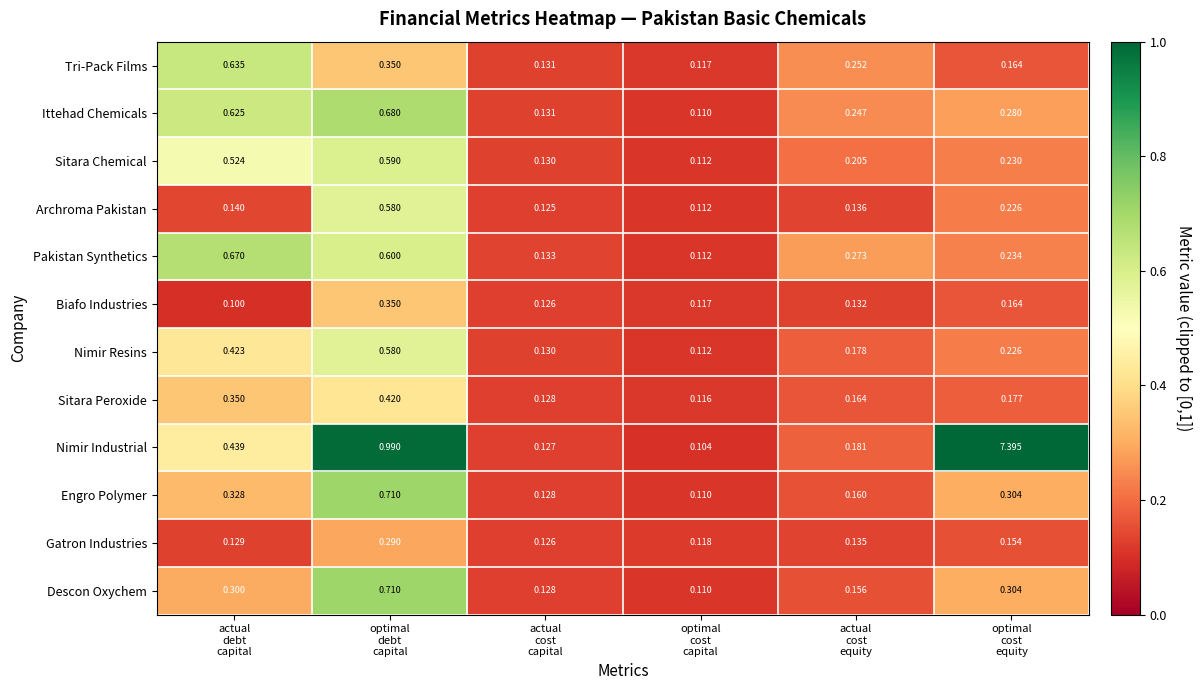

How many categories are shown in the chart?

6